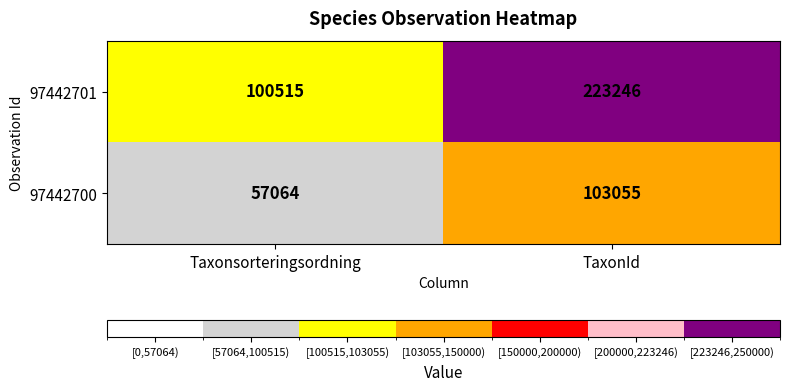

What is the sum of all 97442701 values?

323761